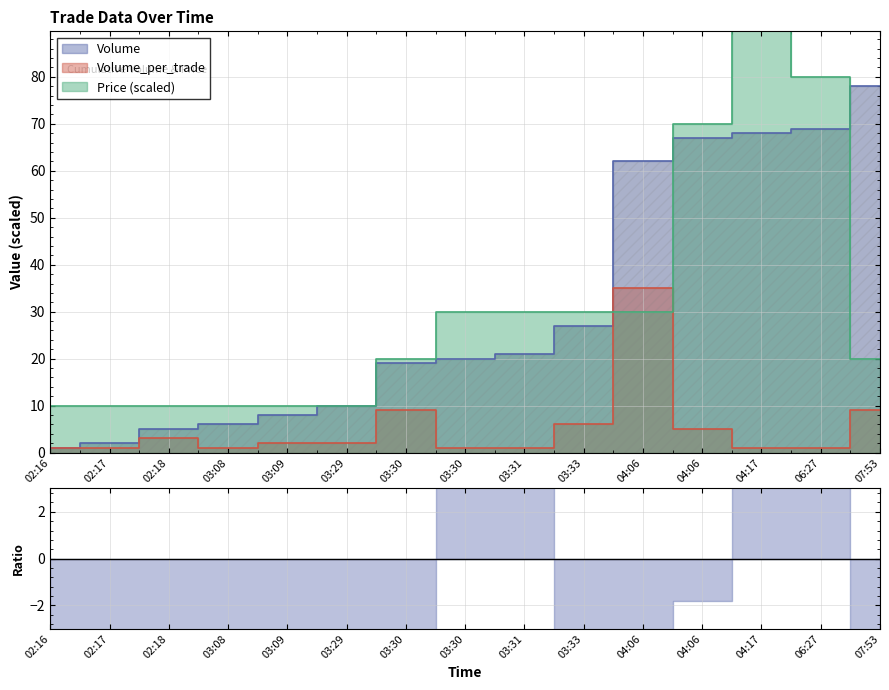

Which category has the highest value in the Volume series?

07:53